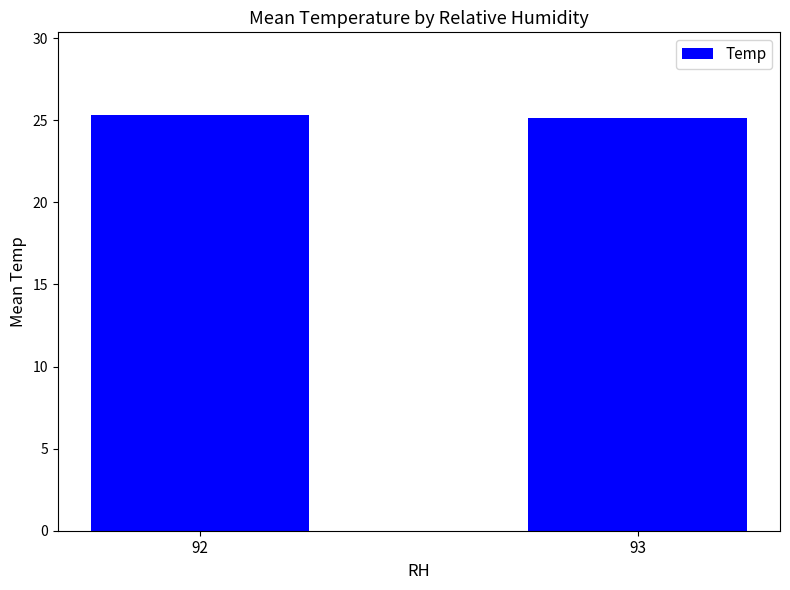

What is the average value?

25.2